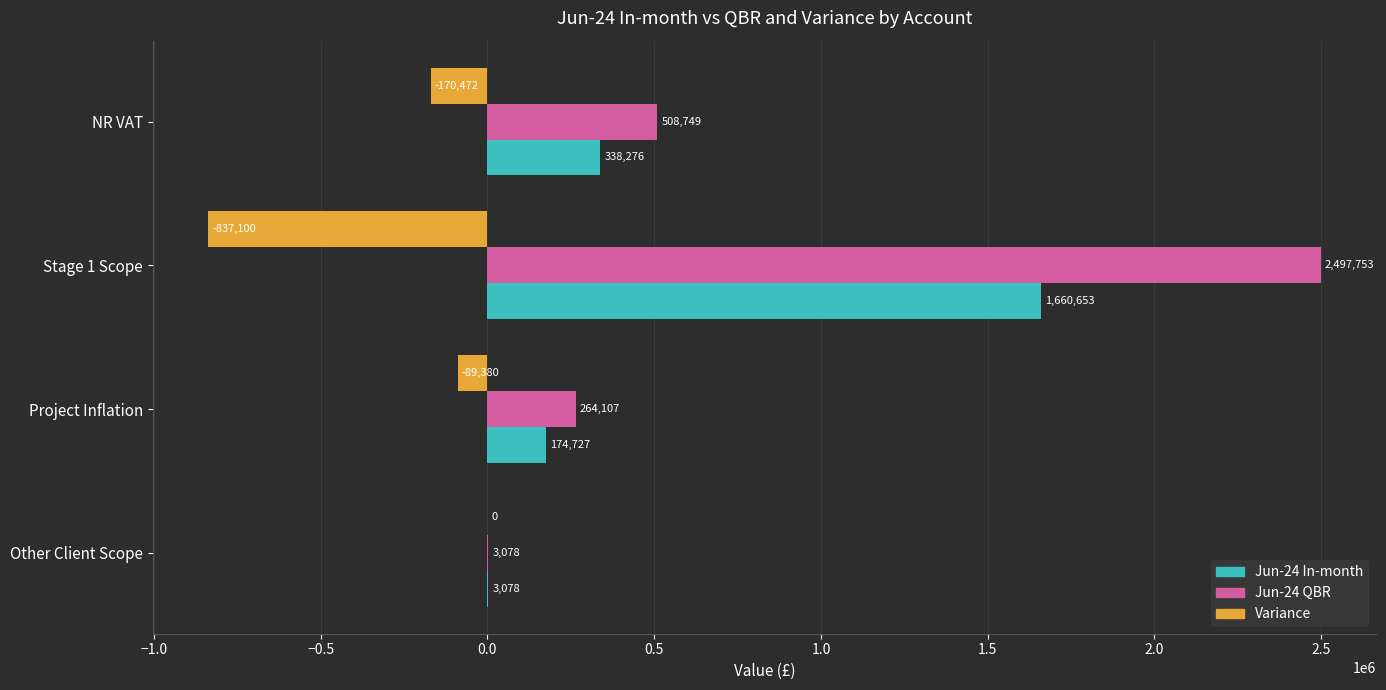

What is the total value across all series at Project Inflation?

349454.0